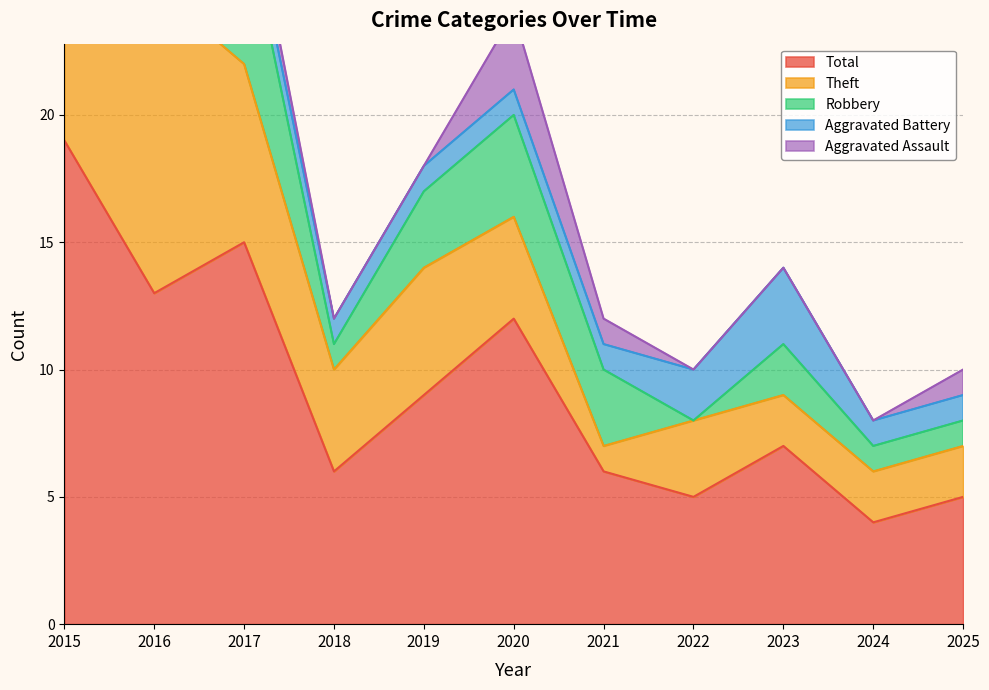

True or false: Total and Theft cross at least once.

False